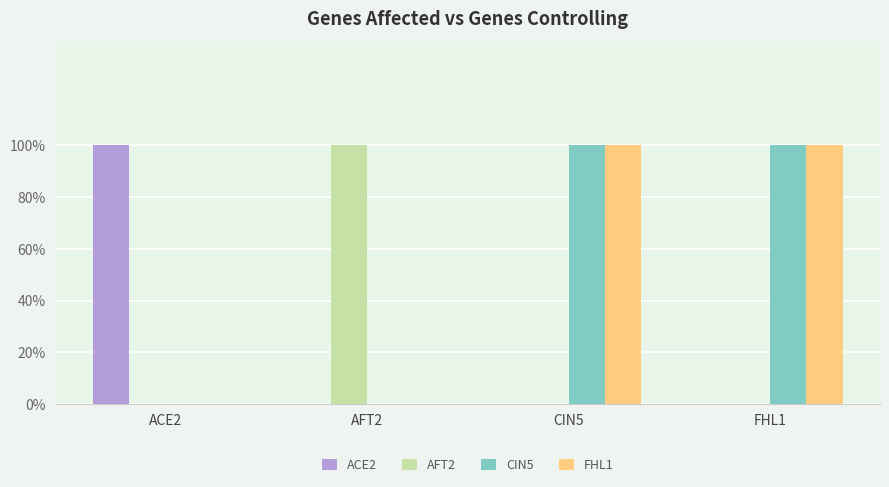

Reading left to right, list all the values displayed in this chart.

ACE2: ACE2=1	AFT2=0	CIN5=0	FHL1=0
AFT2: ACE2=0	AFT2=1	CIN5=0	FHL1=0
CIN5: ACE2=0	AFT2=0	CIN5=1	FHL1=1
FHL1: ACE2=0	AFT2=0	CIN5=1	FHL1=1